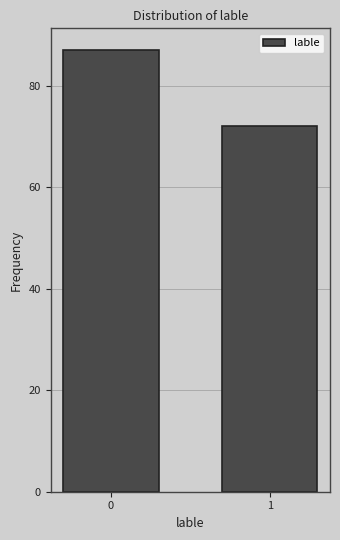

Reading left to right, extract all data points from this chart.

0=87	1=72